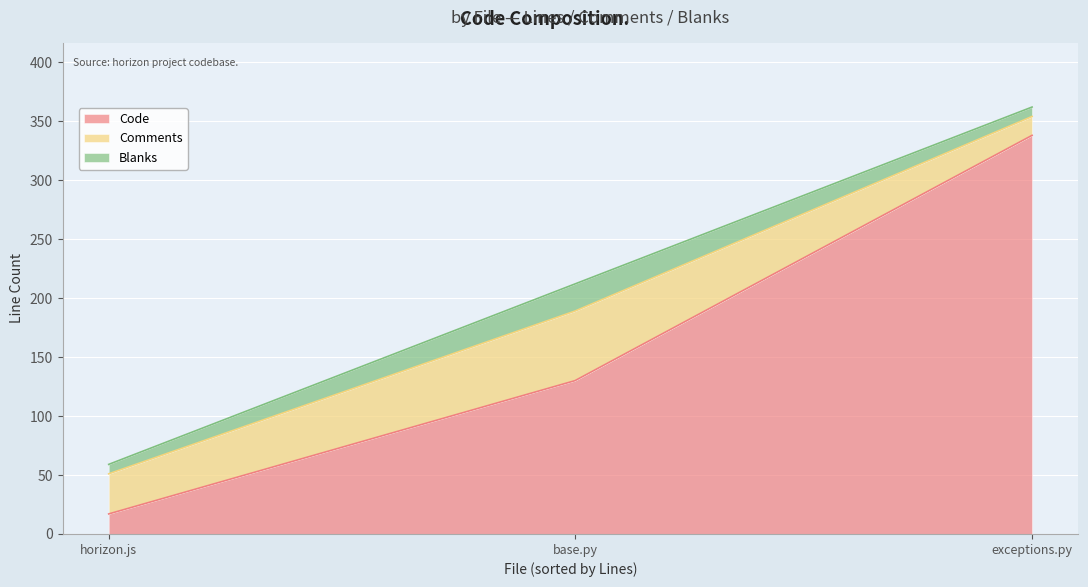

What are all the series names shown in the legend?

Code, Comments, Blanks